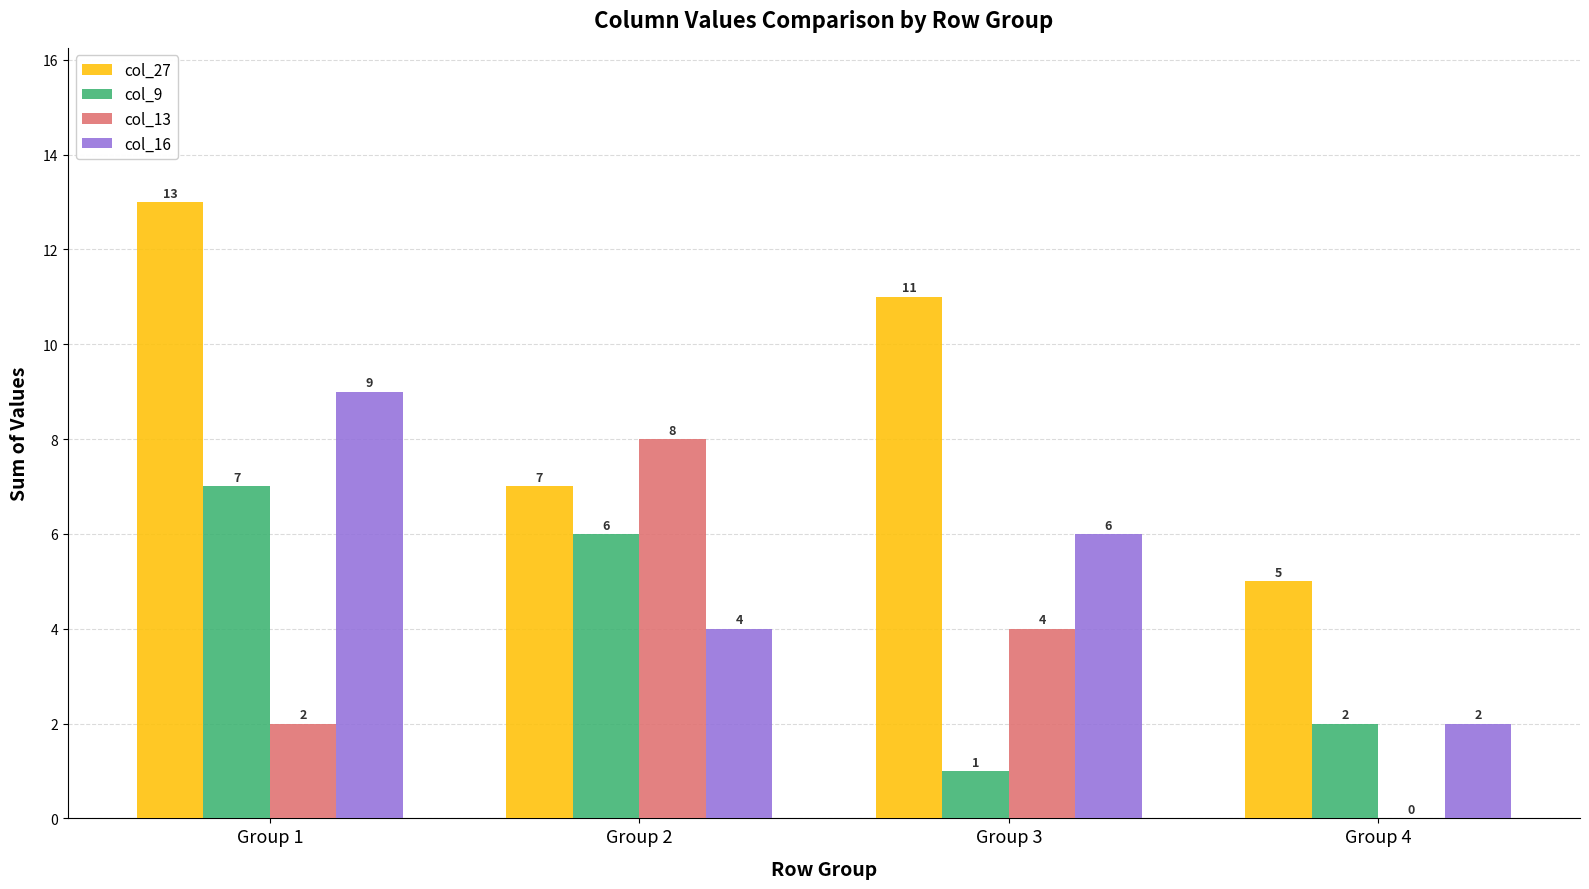

At which label does col_16 first exceed 6?

Group 1